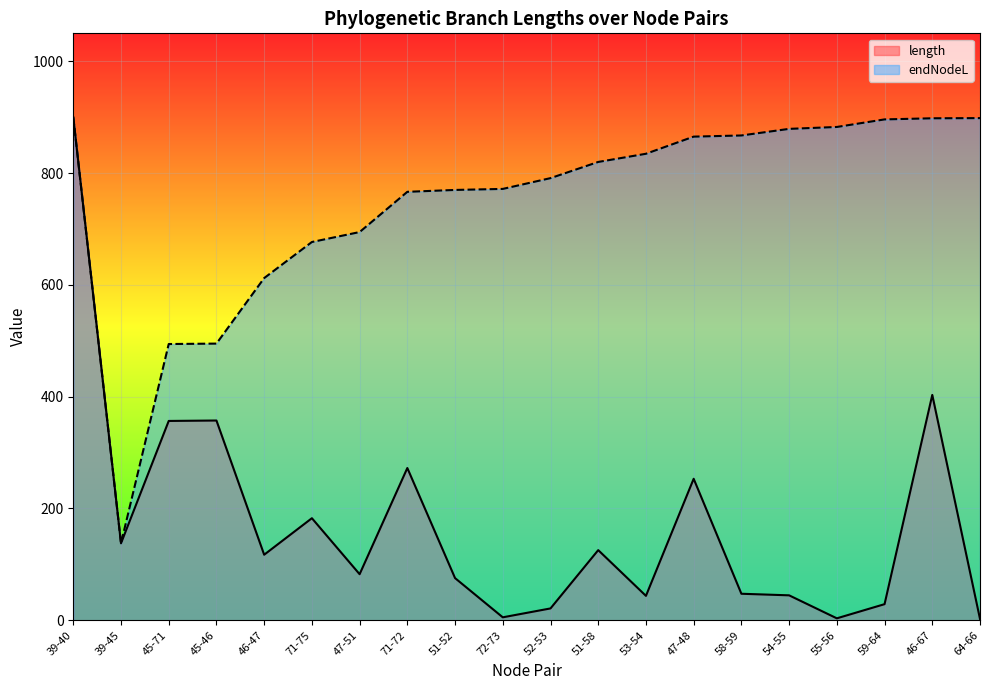

True or false: endNodeL has more than 2 points higher than both neighbors.

False